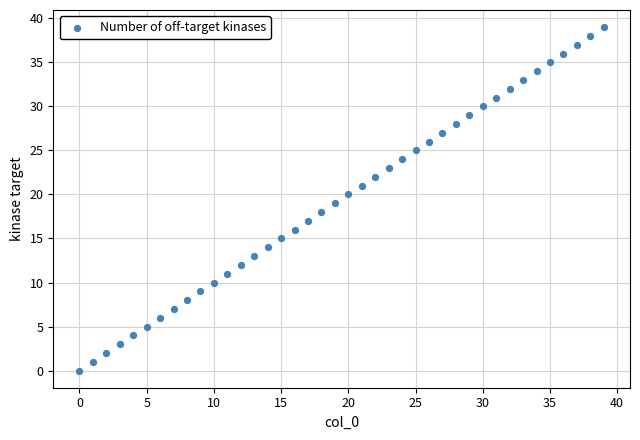

What is the range of Y values (max minus min)?

39